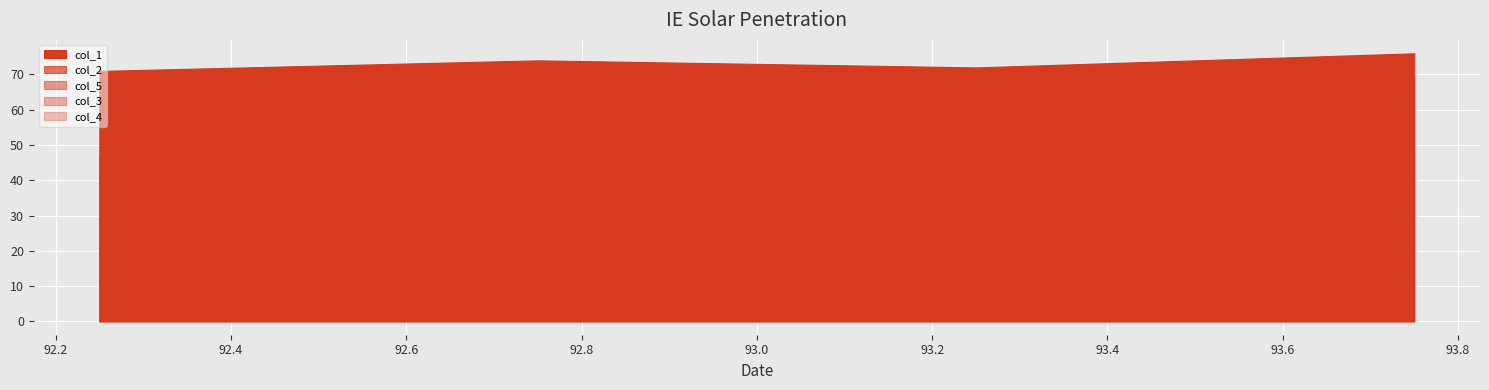

Which series has the widest spread of values?

col_1